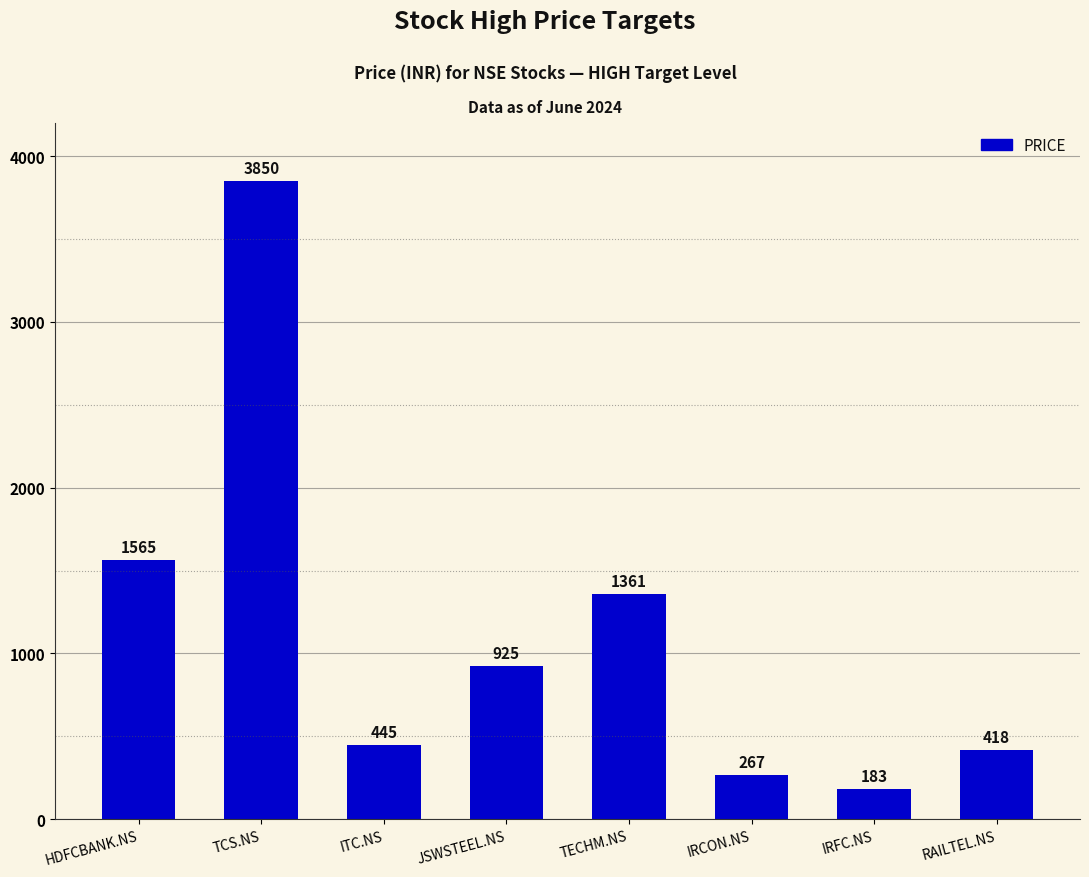

What is the difference between the second highest and second lowest values?

1298